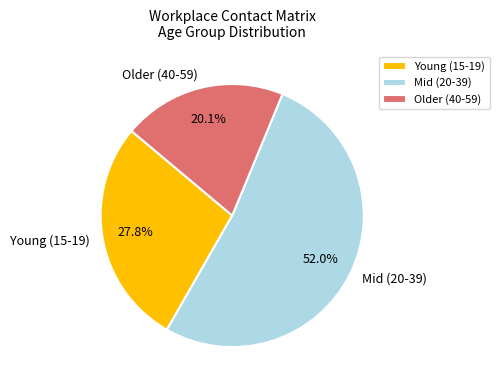

Which slice is the largest?

Mid (20-39)